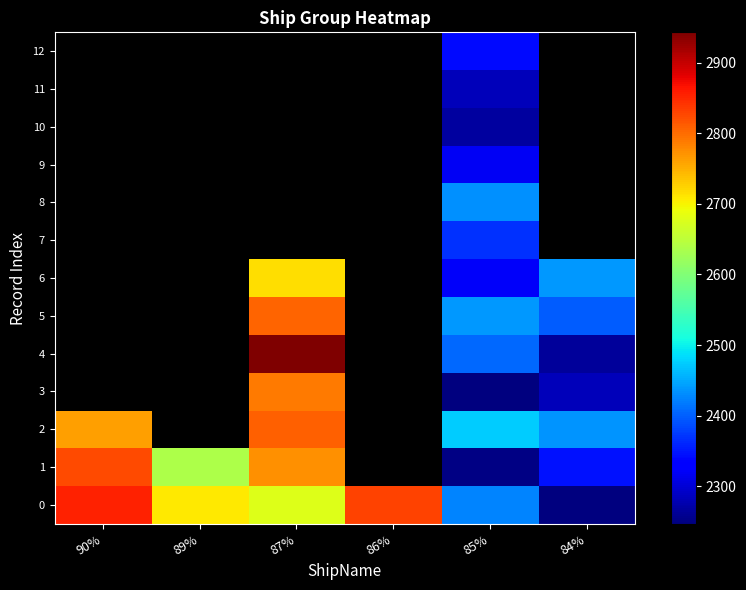

Between 84% and 85%, which is larger?

85%